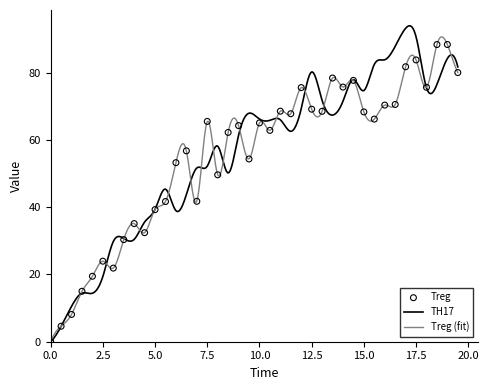

What is the change in value from 2.5 to 19.0?

+64.4